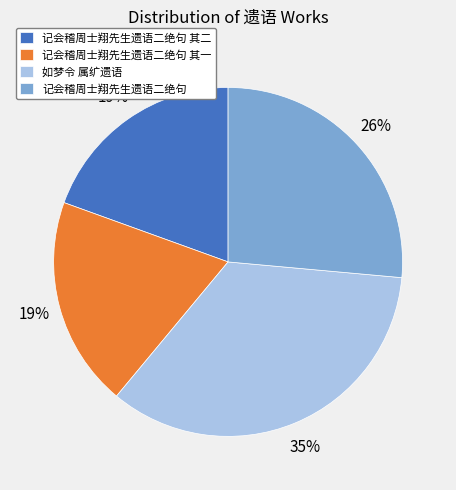

Which has a higher value, 如梦令 属纩遗语 or 记会稽周士翔先生遗语二绝句 其二?

如梦令 属纩遗语